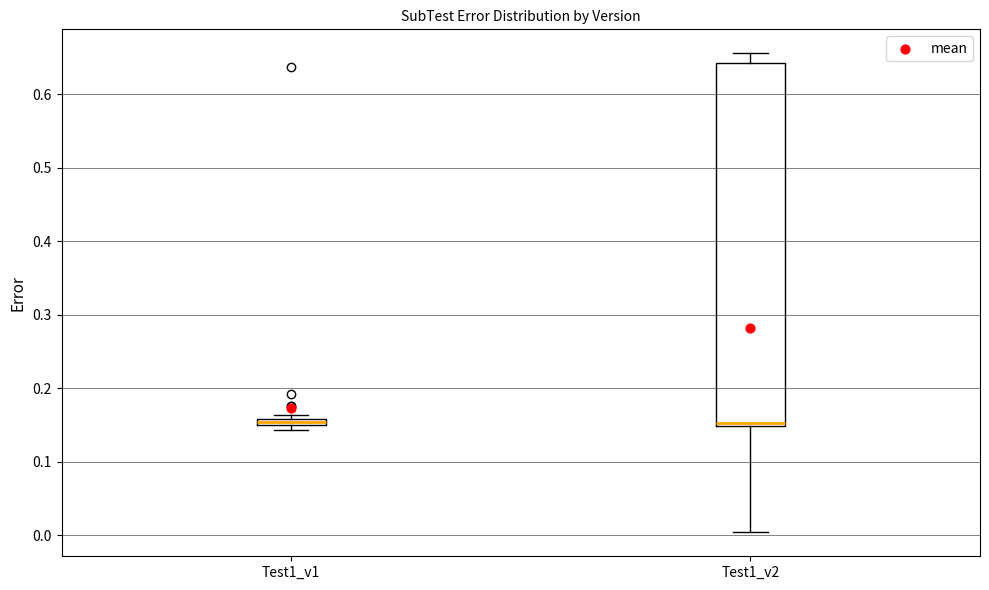

Where is the lower edge of the box for Test1_v1 on the y-axis? The values are not printed on the chart, so give them approximately, as read against the axis.

0.15